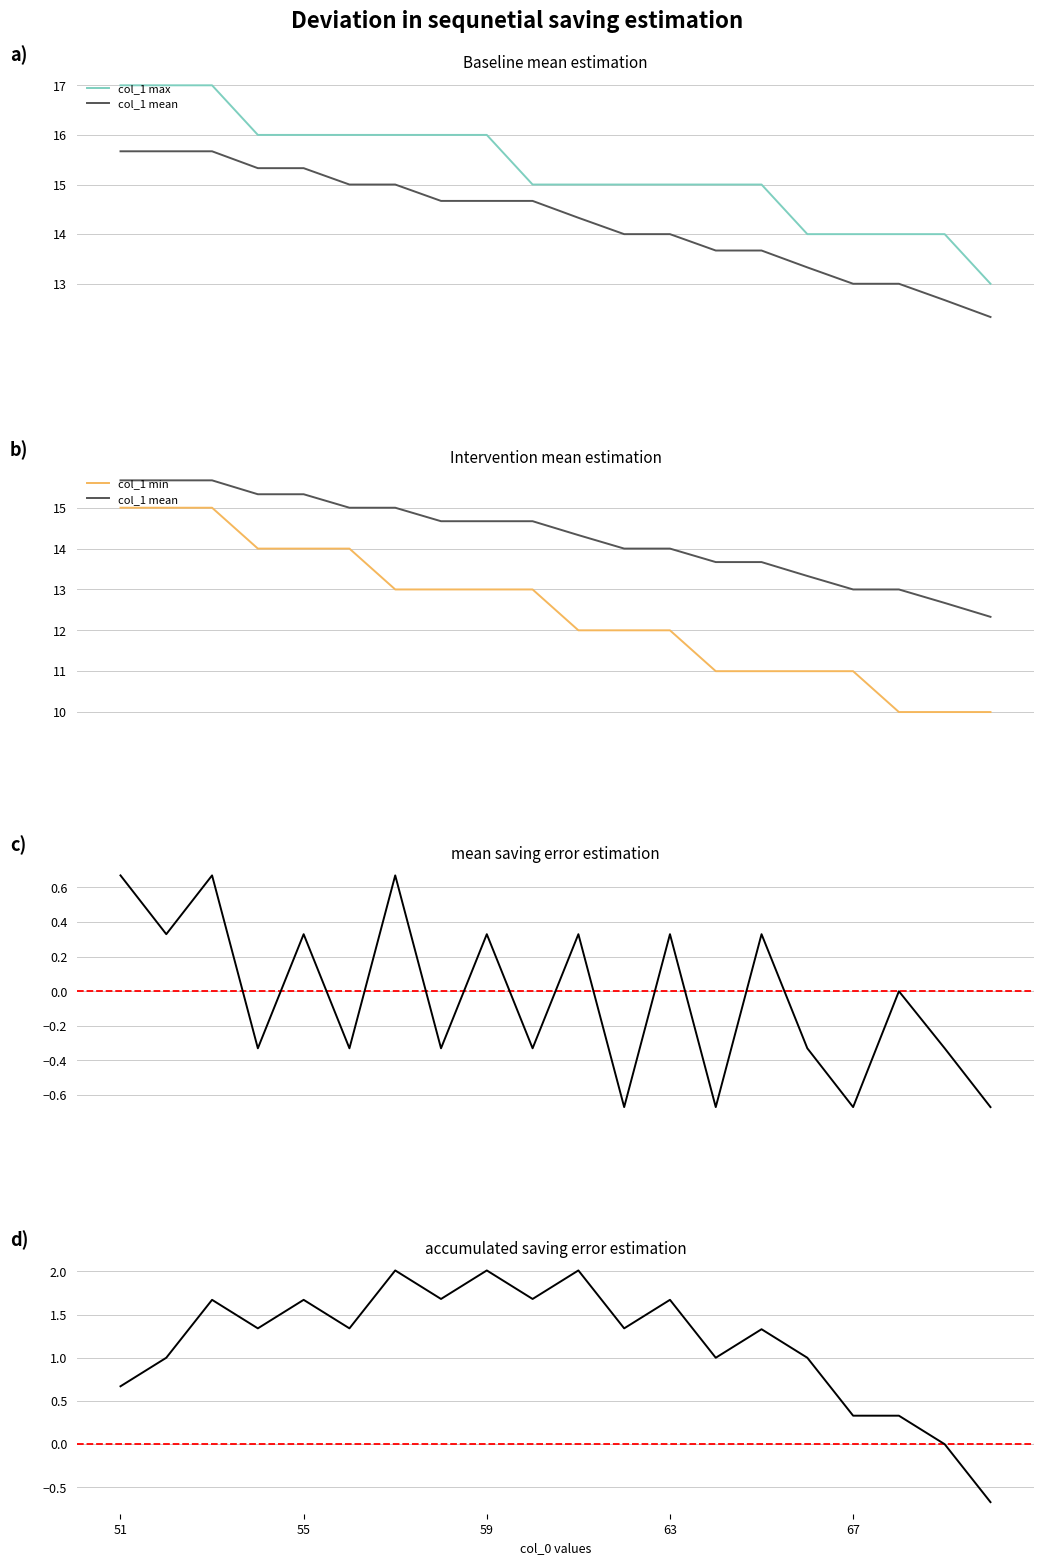

Rank the series by their maximum value, from highest to lowest.

col_1_max, col_1_mean, col_1_min